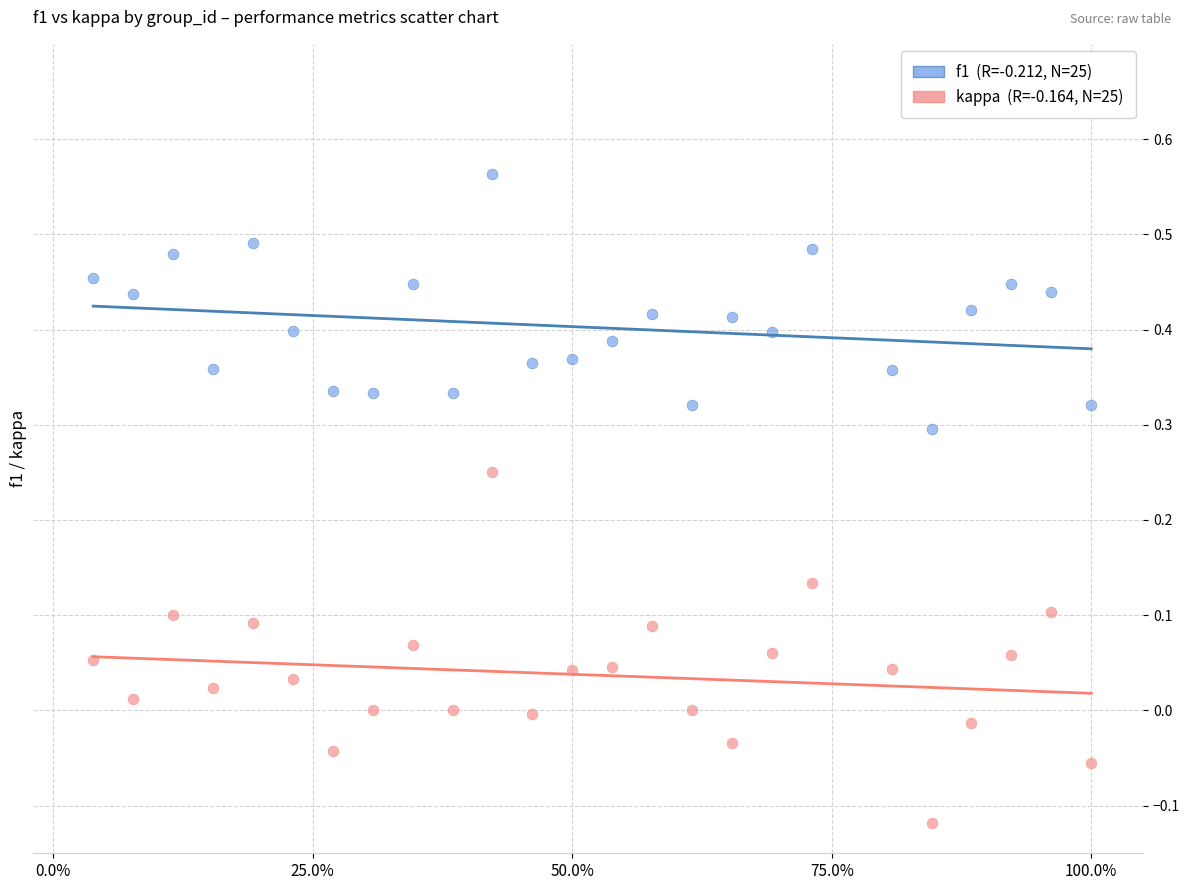

Across all data points, what is the range of X values (max minus min)?

1.0